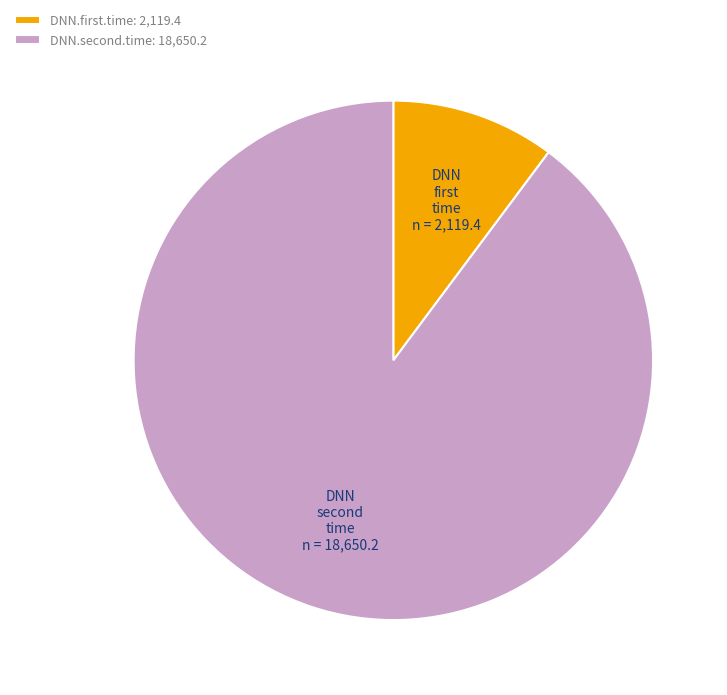

How many slices are in this pie chart?

2